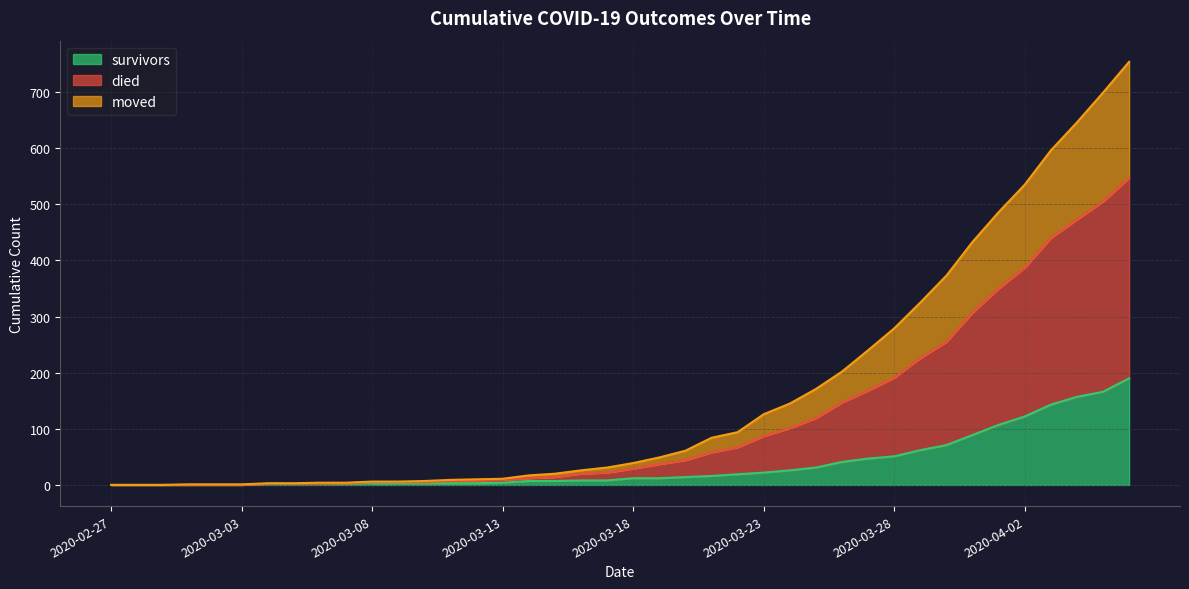

Does the chart have visible grid lines?

Yes